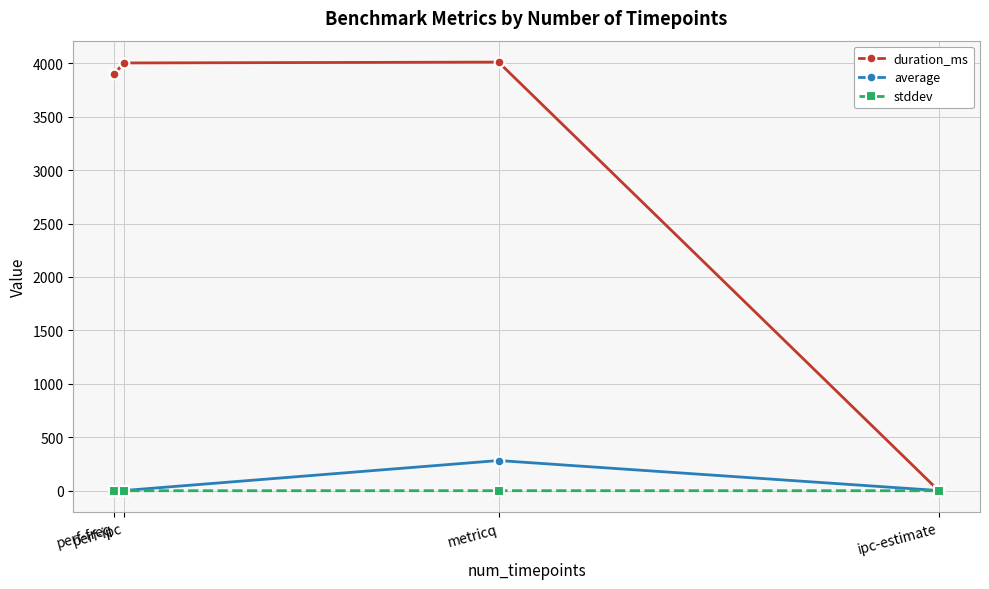

List the series in order of their peak value, highest first.

duration_ms, average, stddev